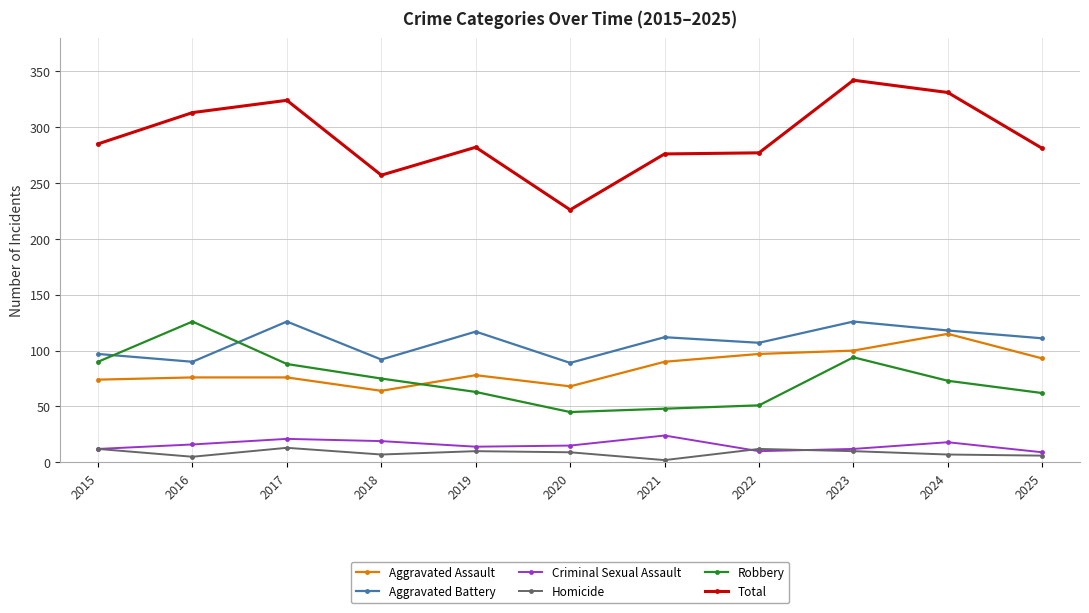

Count the number of categories in the chart.

11